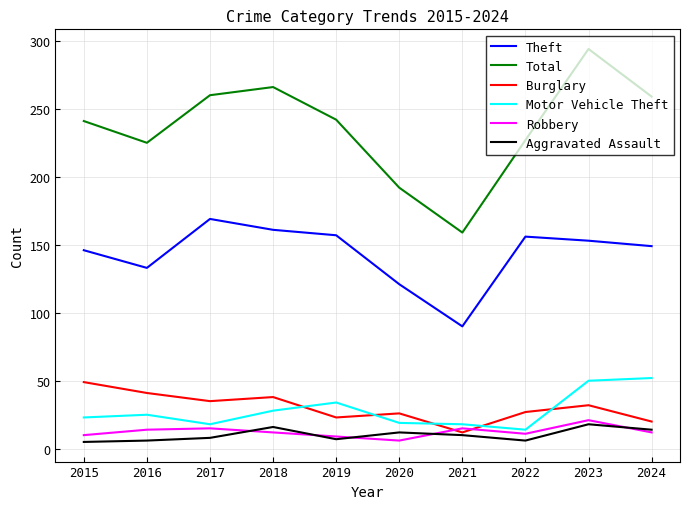

Which series has the widest spread of values?

Total